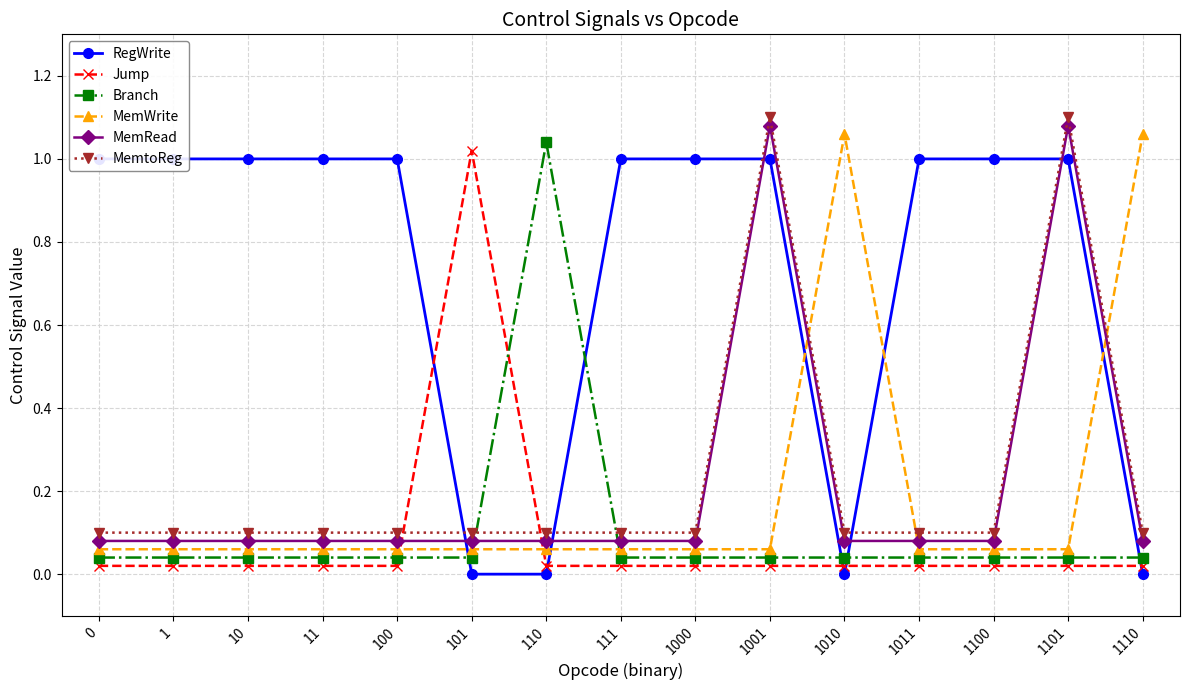

True or false: MemRead has a value of 1.1 at 1001.

True